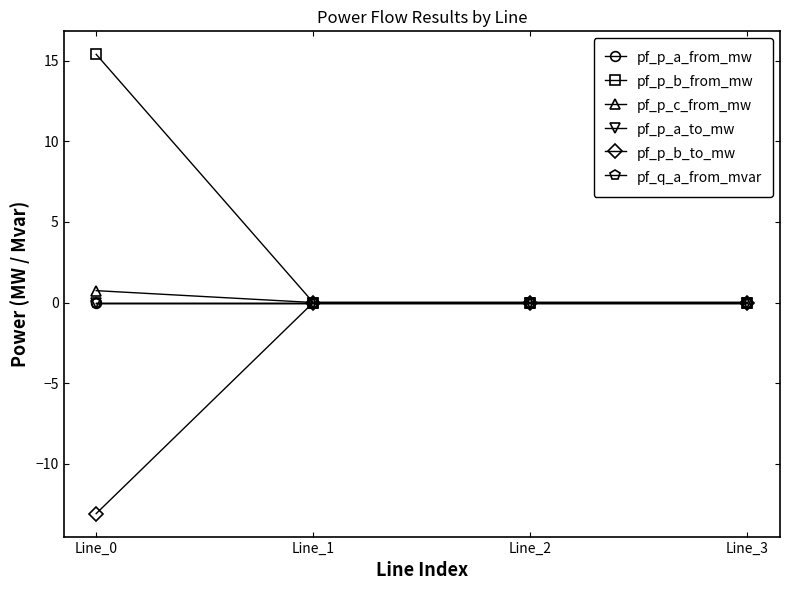

List the series in order of their peak value, lowest first.

pf_p_b_to_mw, pf_p_a_from_mw, pf_p_a_to_mw, pf_q_a_from_mvar, pf_p_c_from_mw, pf_p_b_from_mw